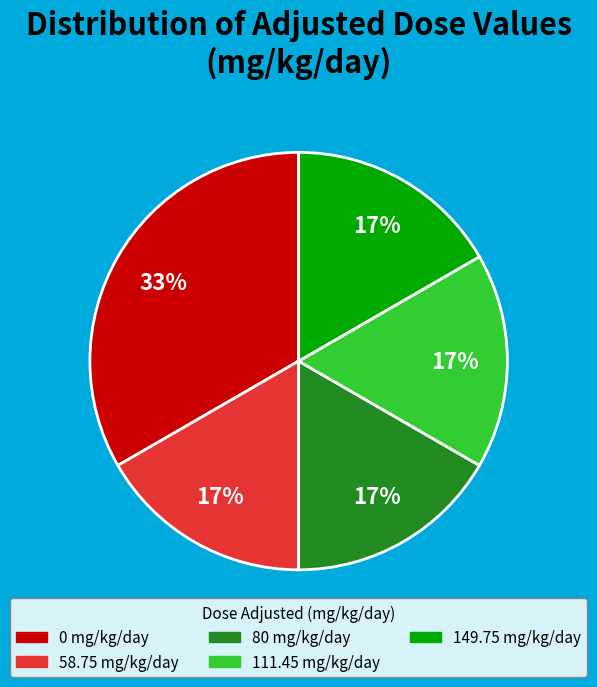

Does any single category account for the majority?

No